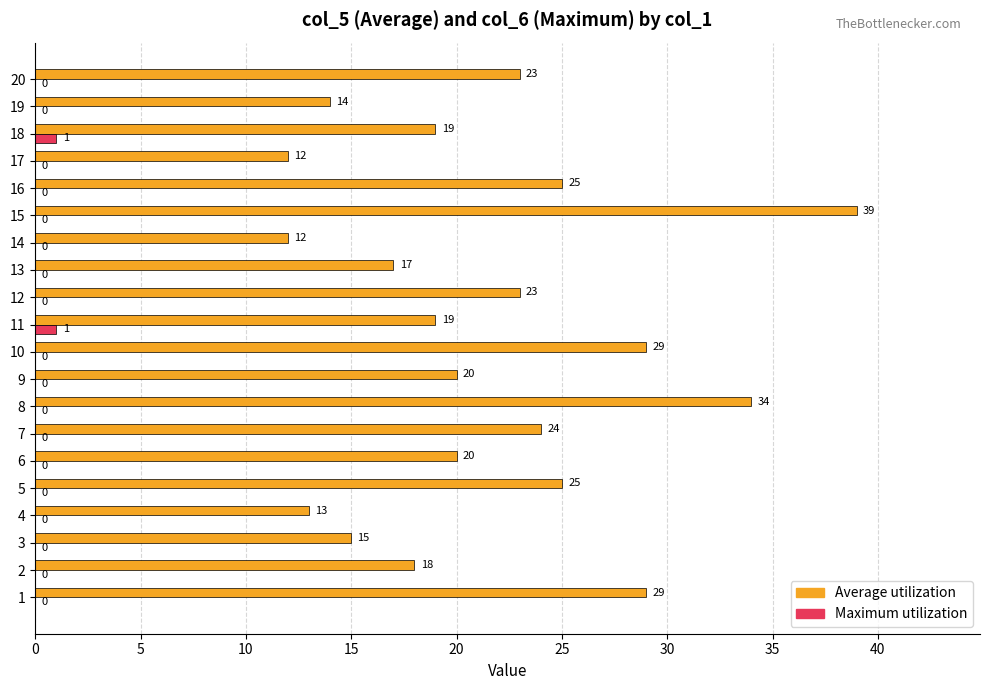

Which series has the widest spread of values?

Average utilization